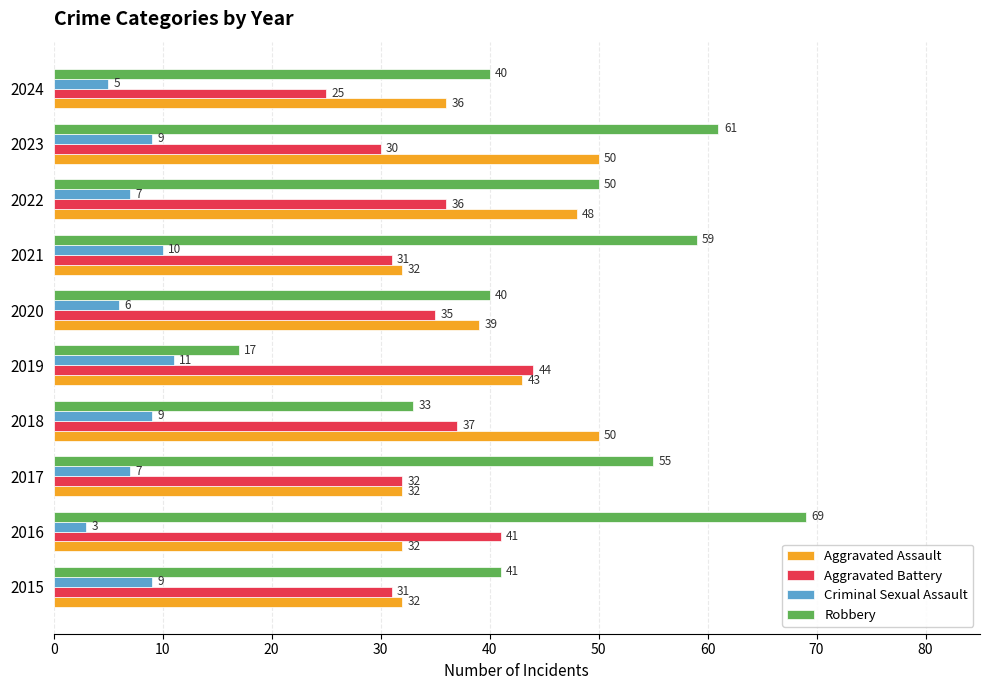

Is it true that Criminal Sexual Assault equals 6 at 2020?

True